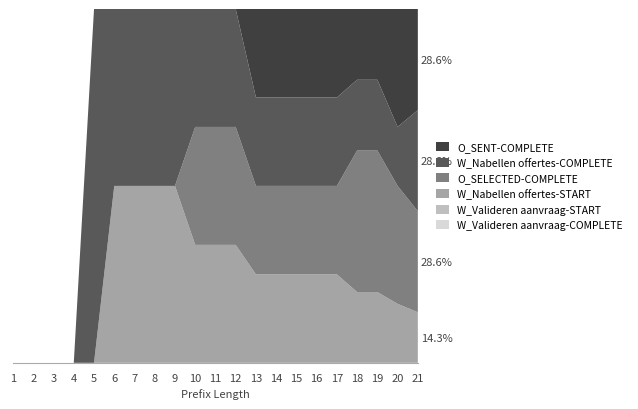

Reading left to right, transcribe all the data shown in this chart.

W_Valideren aanvraag-COMPLETE: 1=0	2=0	3=0	4=0	5=0	6=0	7=0	8=0	9=0	10=0	11=0	12=0	13=0	14=0	15=0	16=0	17=0	18=0	19=0	20=0	21=0
W_Valideren aanvraag-START: 1=0	2=0	3=0	4=0	5=0	6=0	7=0	8=0	9=0	10=0	11=0	12=0	13=0	14=0	15=0	16=0	17=0	18=0	19=0	20=0	21=0
W_Nabellen offertes-START: 1=0	2=0	3=0	4=0	5=0	6=1	7=1	8=1	9=1	10=1	11=1	12=1	13=1	14=1	15=1	16=1	17=1	18=1	19=1	20=1	21=1
O_SELECTED-COMPLETE: 1=0	2=0	3=0	4=0	5=0	6=0	7=0	8=0	9=0	10=1	11=1	12=1	13=1	14=1	15=1	16=1	17=1	18=2	19=2	20=2	21=2
W_Nabellen offertes-COMPLETE: 1=0	2=0	3=0	4=0	5=1	6=1	7=1	8=1	9=1	10=1	11=1	12=1	13=1	14=1	15=1	16=1	17=1	18=1	19=1	20=1	21=2
O_SENT-COMPLETE: 1=0	2=0	3=0	4=0	5=0	6=0	7=0	8=0	9=0	10=0	11=0	12=0	13=1	14=1	15=1	16=1	17=1	18=1	19=1	20=2	21=2